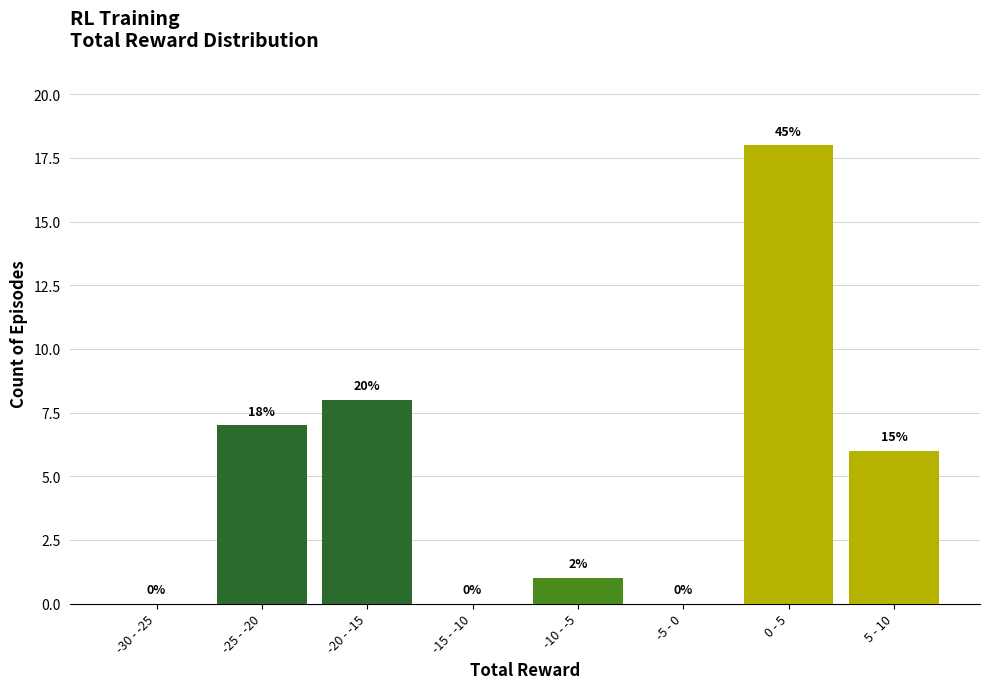

Reading left to right, extract all data points from this chart.

-30 - -25=0	-25 - -20=7	-20 - -15=8	-15 - -10=0	-10 - -5=1	-5 - 0=0	0 - 5=18	5 - 10=6